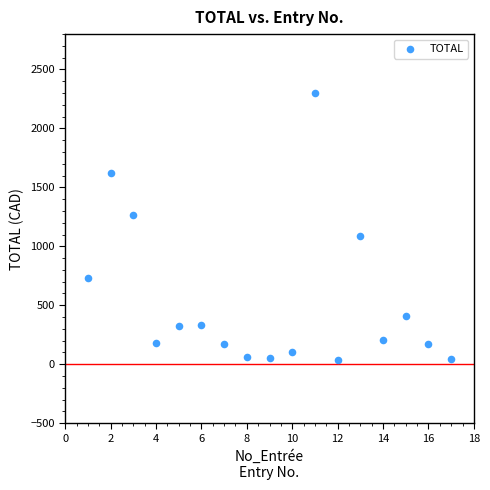

What is the range of Y values (max minus min)?

2267.5